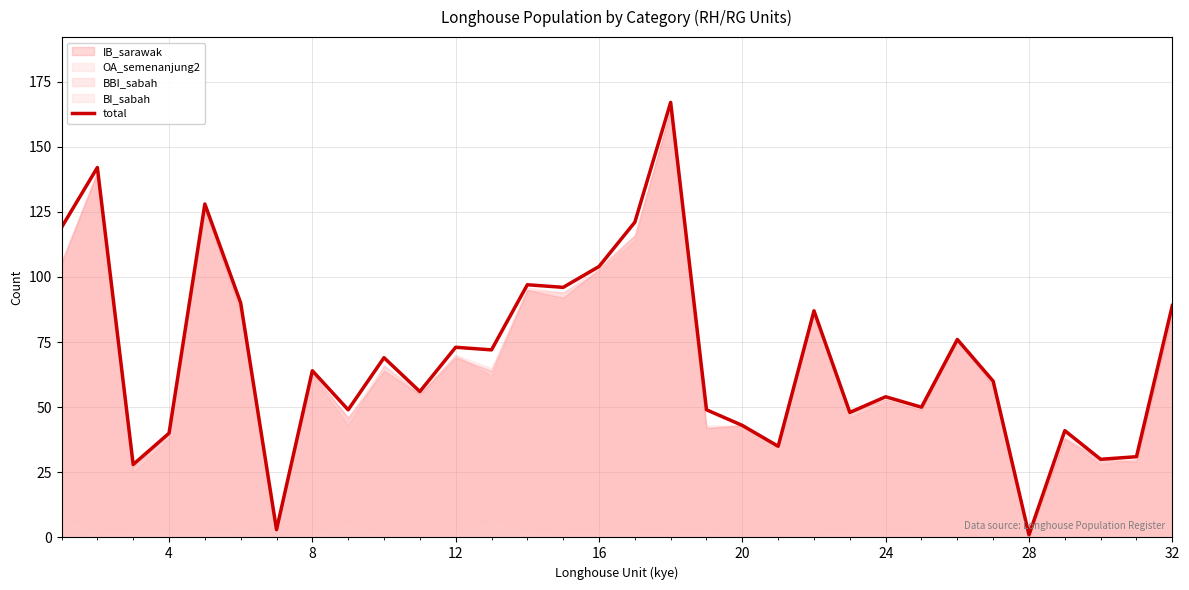

How many interior local peaks (higher than both neighbors) does the data have?

11